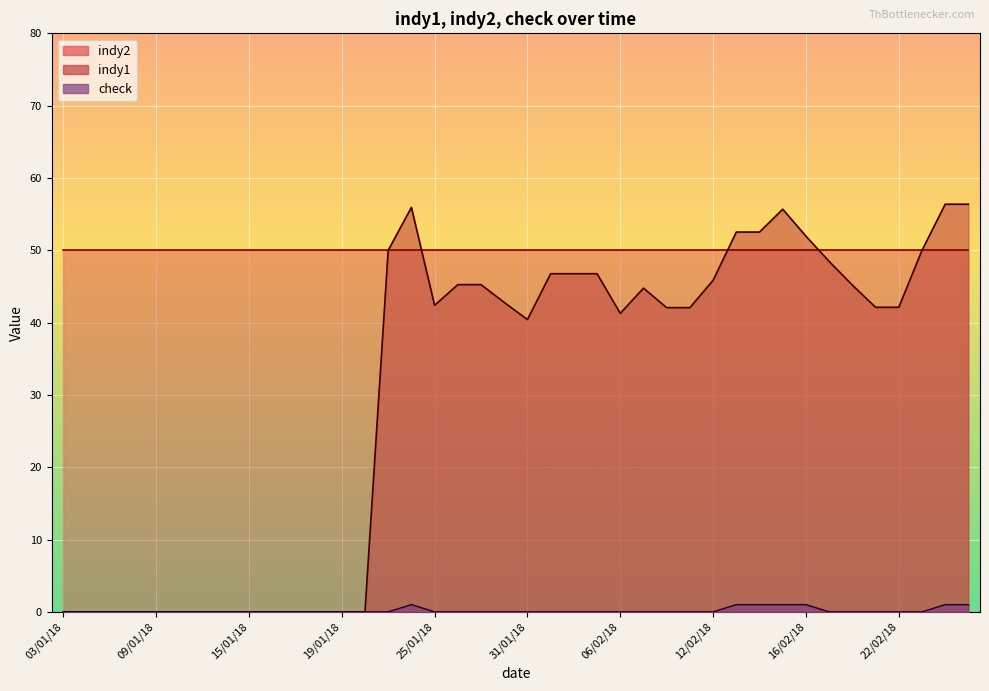

How many data points in indy1 are less than 42?

16